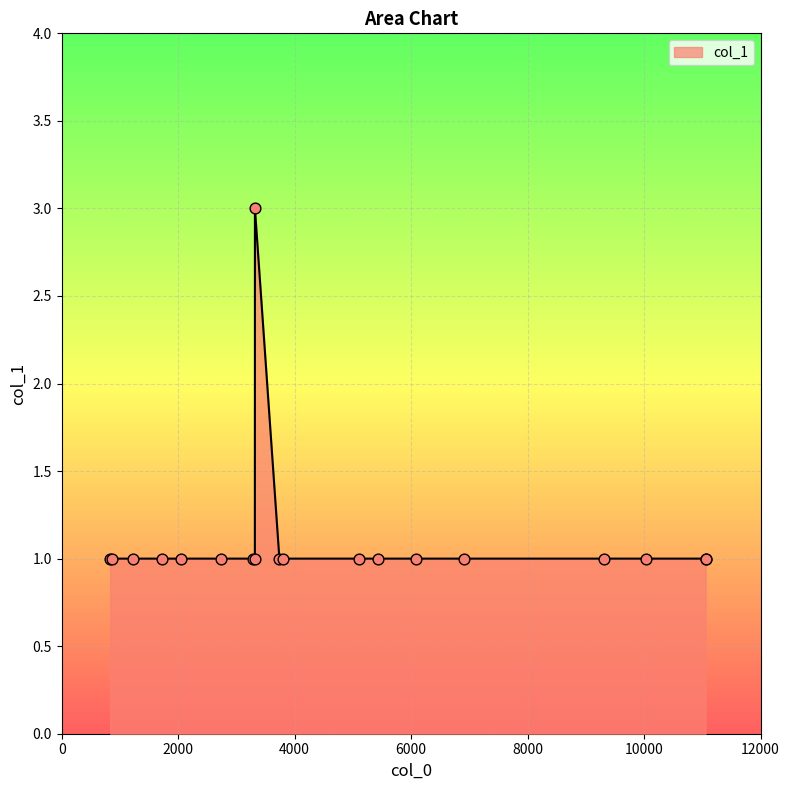

What is the greatest value displayed?

3